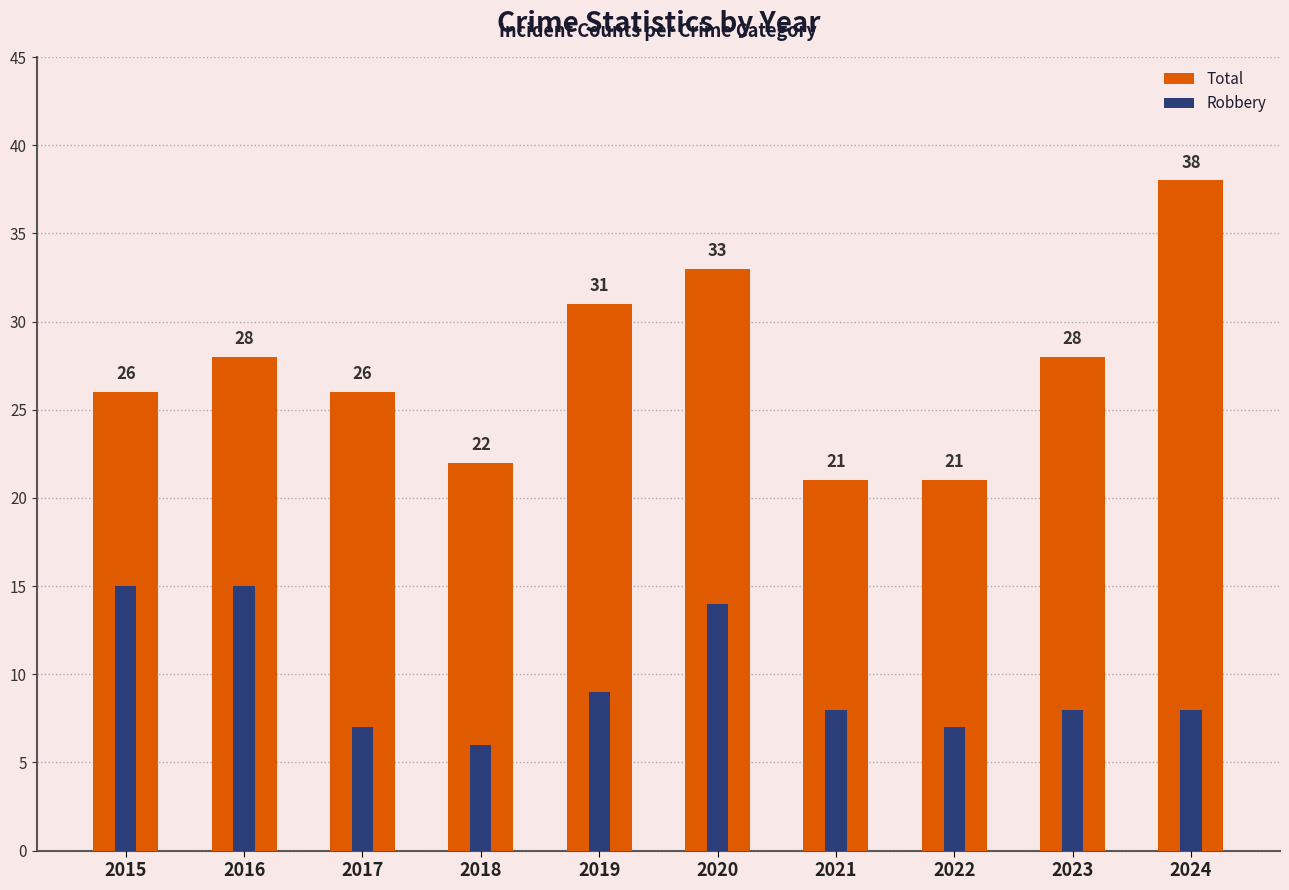

The Total series shows 33 at 2020. True or false?

True